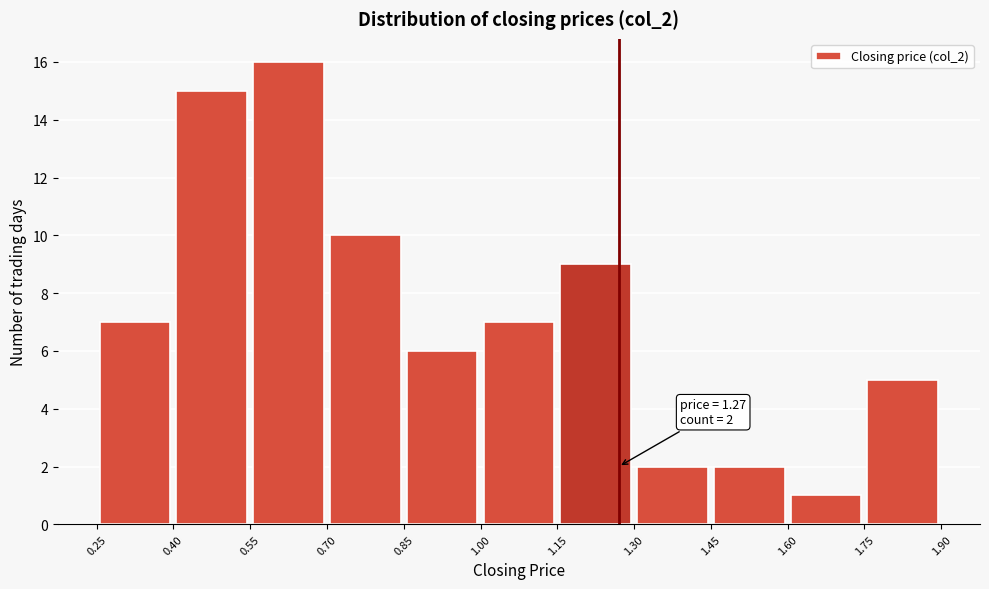

Over which range of the x-axis is the bar tallest?

0.55 to 0.70